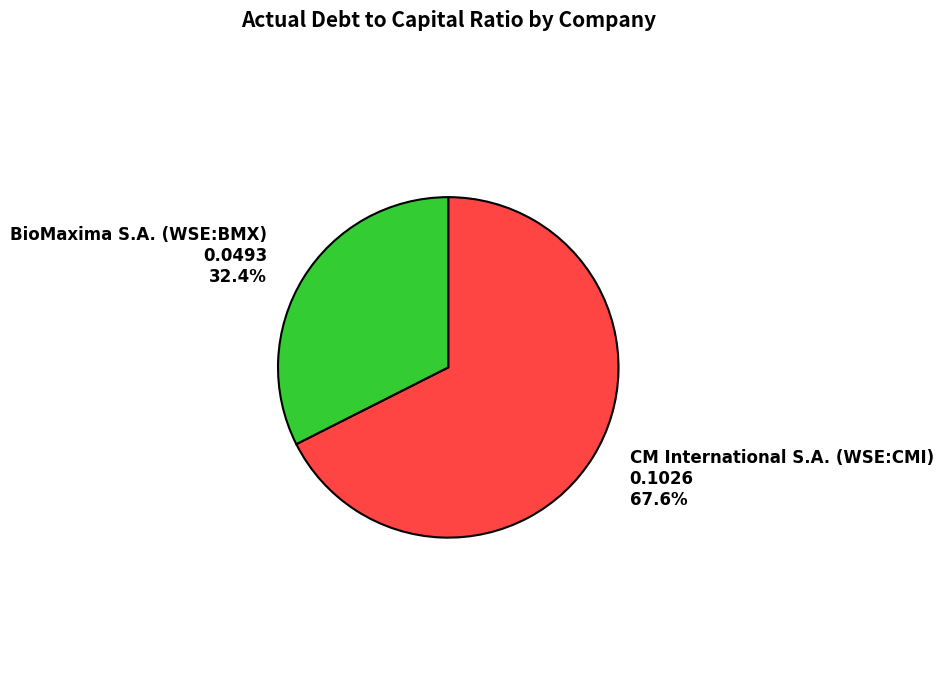

Does any single category account for the majority?

Yes